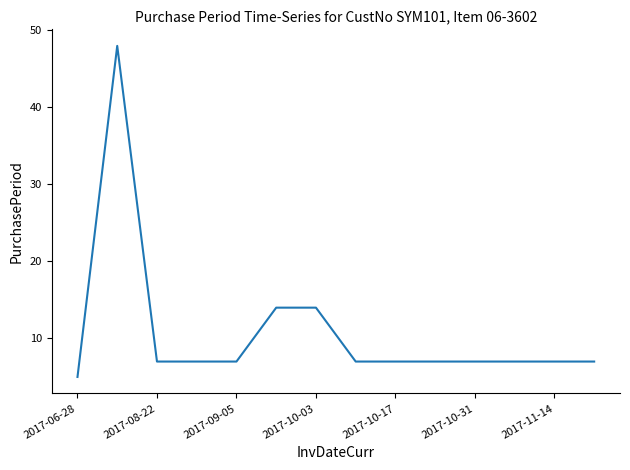

Reading left to right, transcribe all the data shown in this chart.

5	48	7	7	7	14	14	7	7	7	7	7	7	7